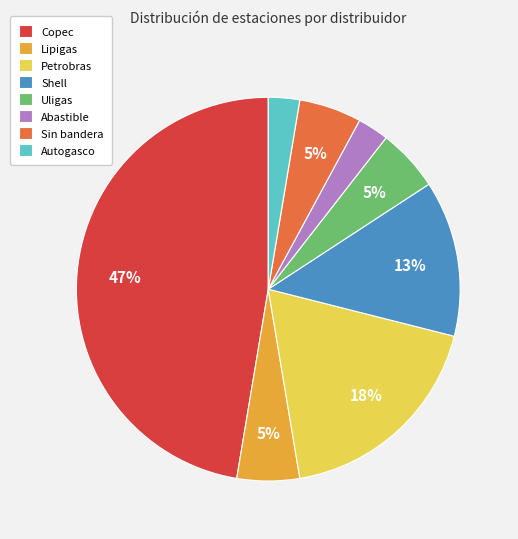

Do Petrobras and Copec together represent more than half of the pie?

Yes